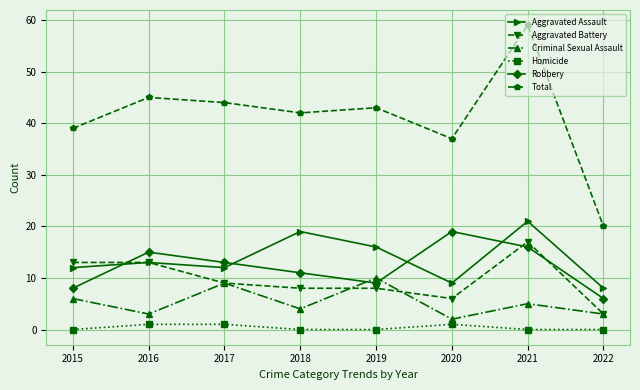

Count the number of data series in this chart.

6